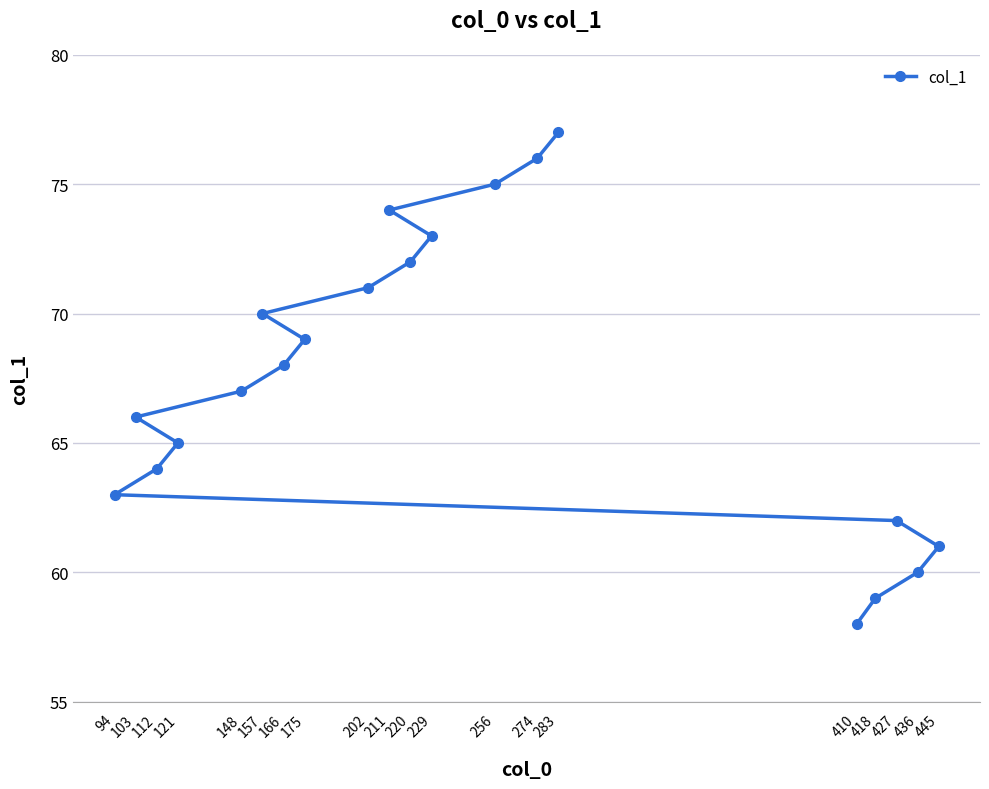

Between 445 and 229, which is larger?

229